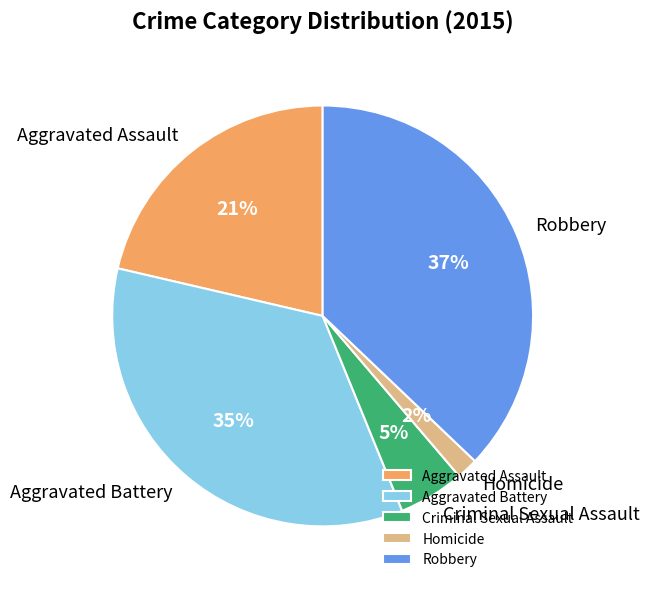

Which category has the smallest portion of the pie?

Homicide